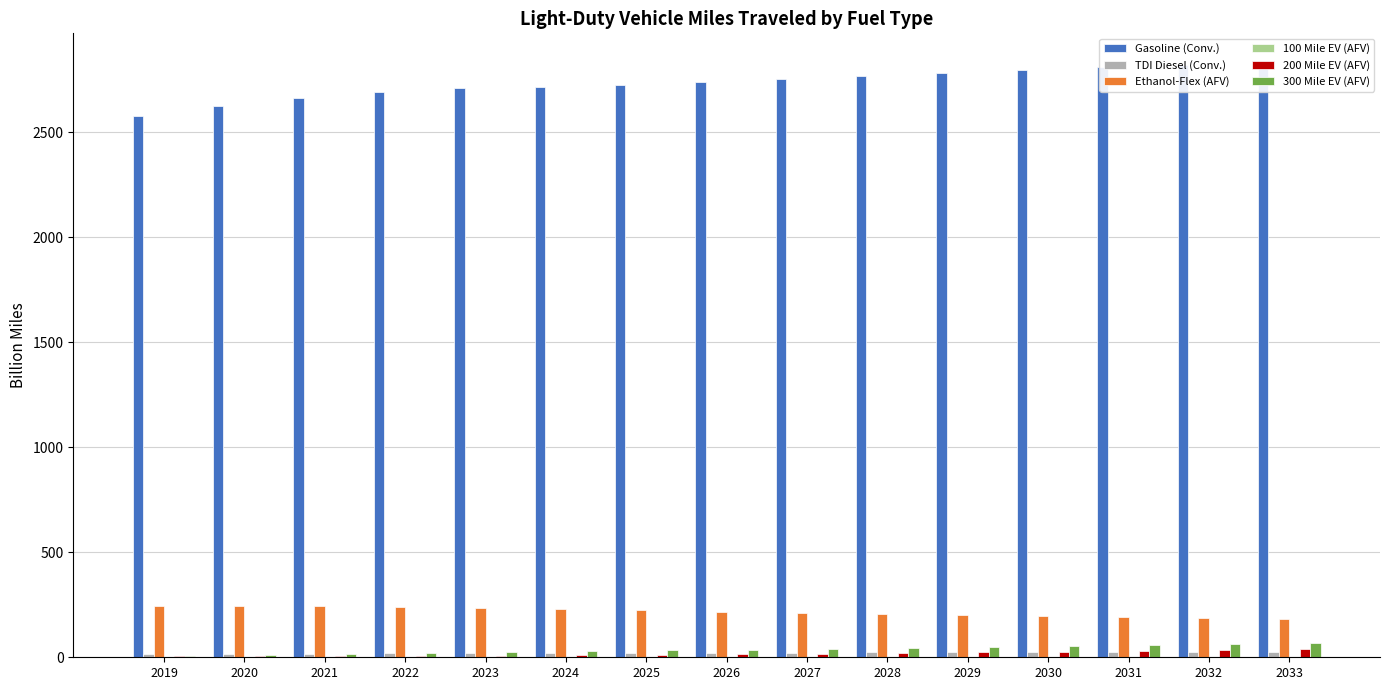

The value of 100 Mile EV (AFV) at 2021 is 1.1. True or false?

False